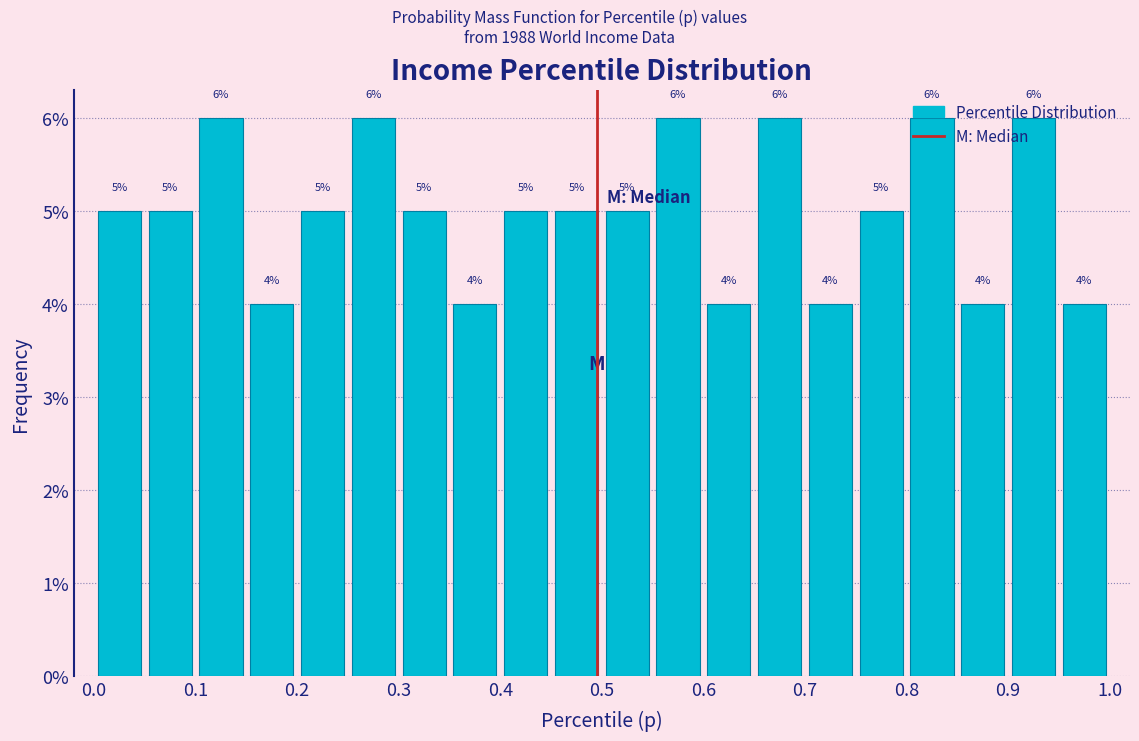

Reading left to right, transcribe this chart: for each bar, give the range it covers on the x-axis and its height.

0.00 to 0.05: 5
0.05 to 0.10: 5
0.10 to 0.15: 6
0.15 to 0.20: 4
0.20 to 0.25: 5
0.25 to 0.30: 6
0.30 to 0.35: 5
0.35 to 0.40: 4
0.40 to 0.45: 5
0.45 to 0.50: 5
0.50 to 0.55: 5
0.55 to 0.60: 6
0.60 to 0.65: 4
0.65 to 0.70: 6
0.70 to 0.75: 4
0.75 to 0.80: 5
0.80 to 0.85: 6
0.85 to 0.90: 4
0.90 to 0.95: 6
0.95 to 1.00: 4